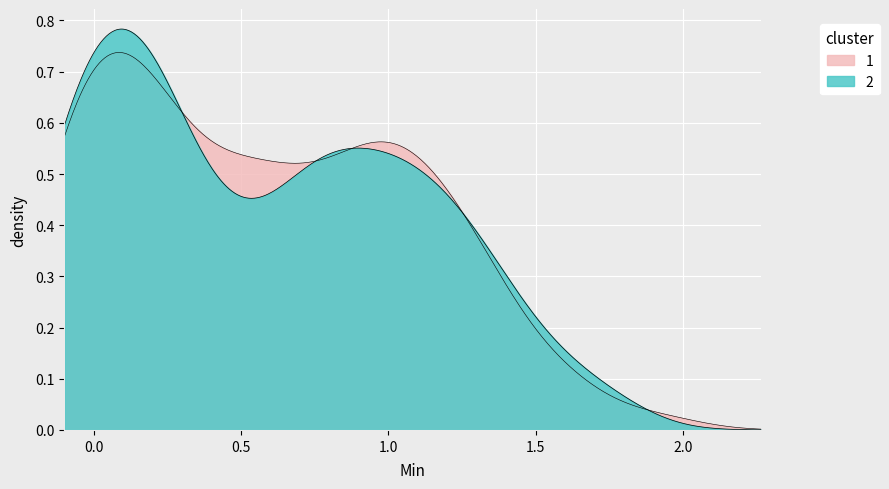

True or false: Min and Base Min cross at least once.

False